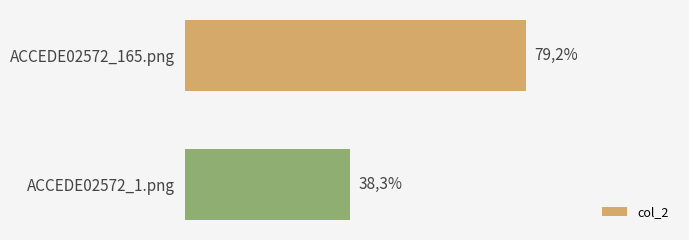

What is the greatest value displayed?

0.8